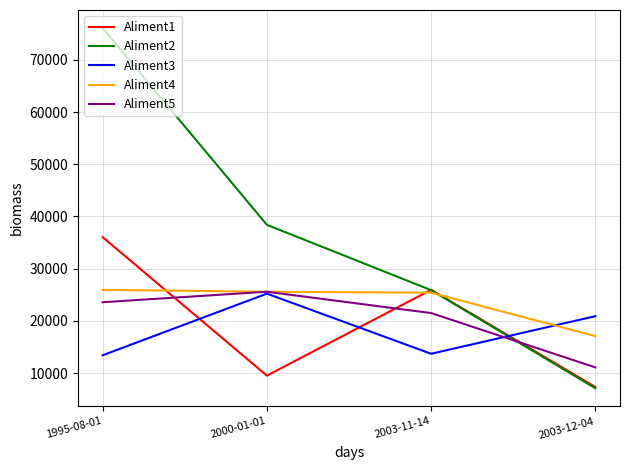

How many intersections are there between Aliment1 and Aliment5?

3